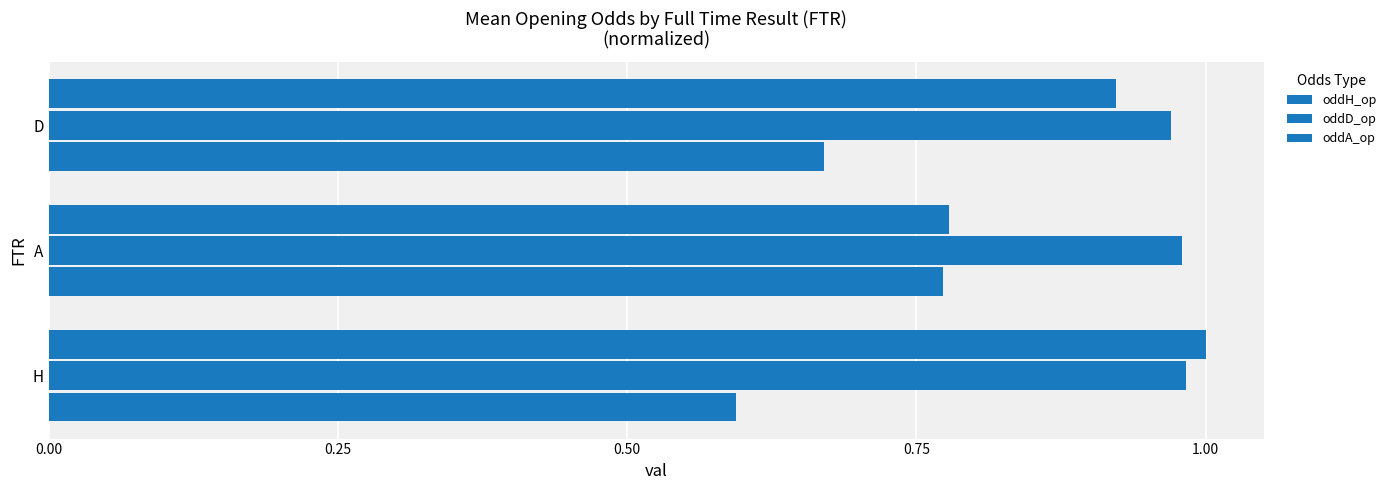

How many categories are shown in the chart?

3